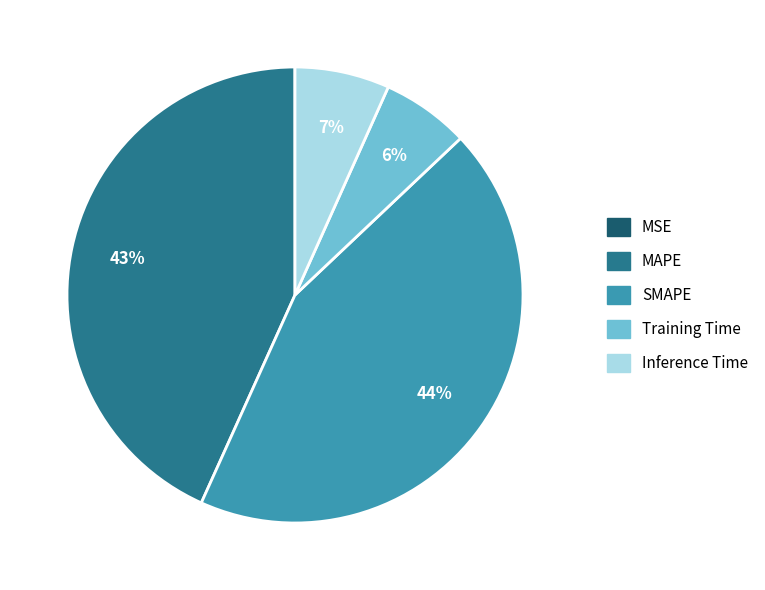

True or false: SMAPE accounts for 53% of the total.

False